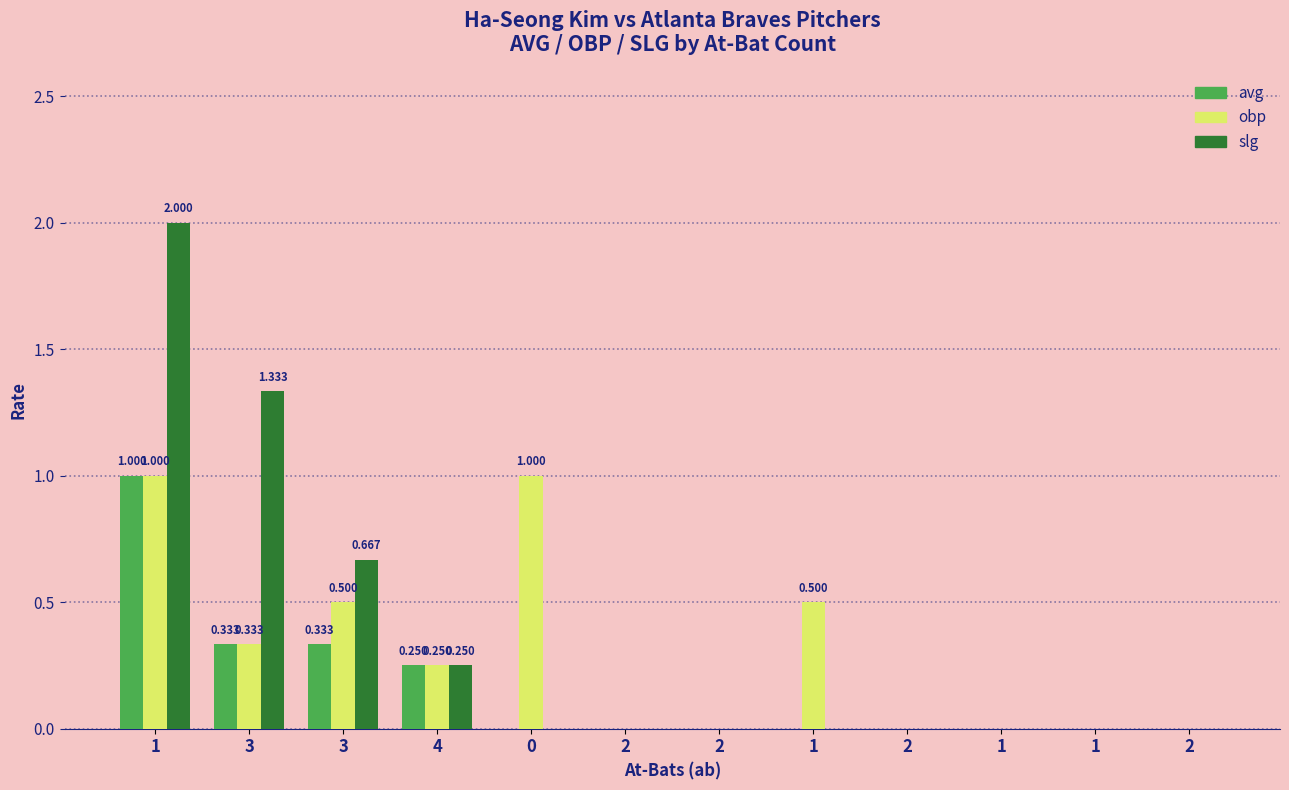

Where is slg nearest to the value 1?

3